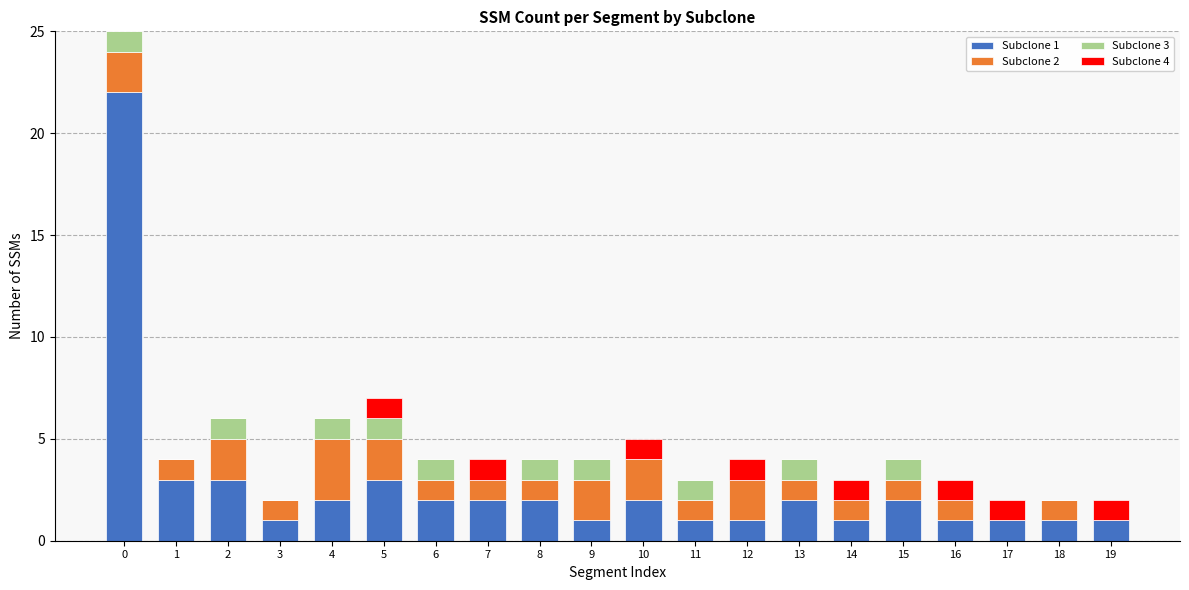

Are the bars horizontal?

No